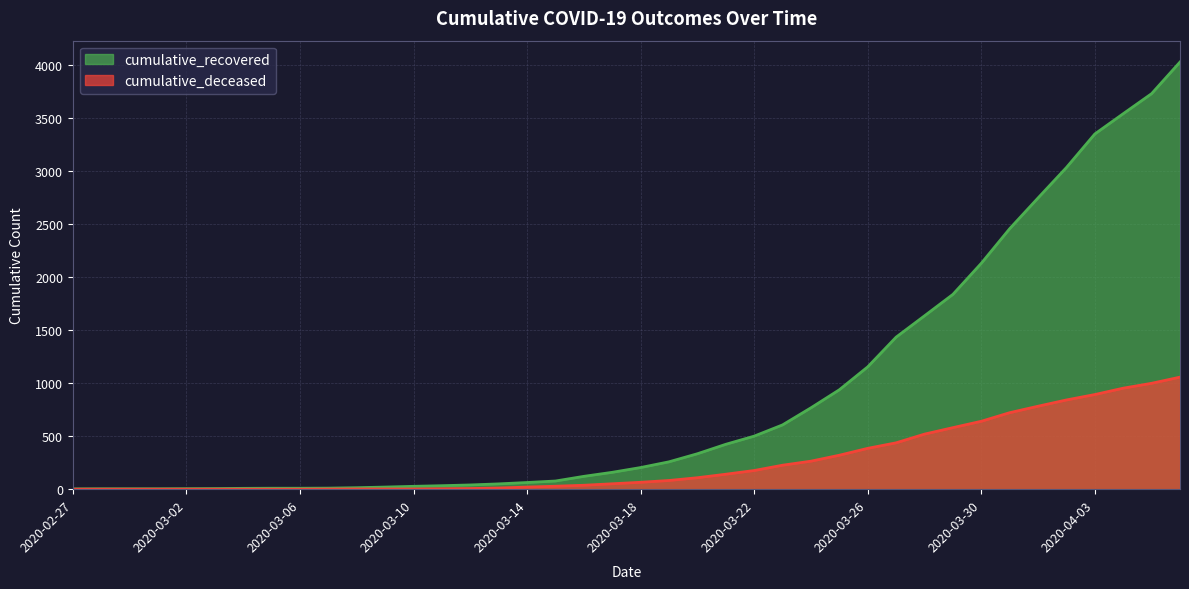

How many data points in cumulative_deceased are less than 65?

20